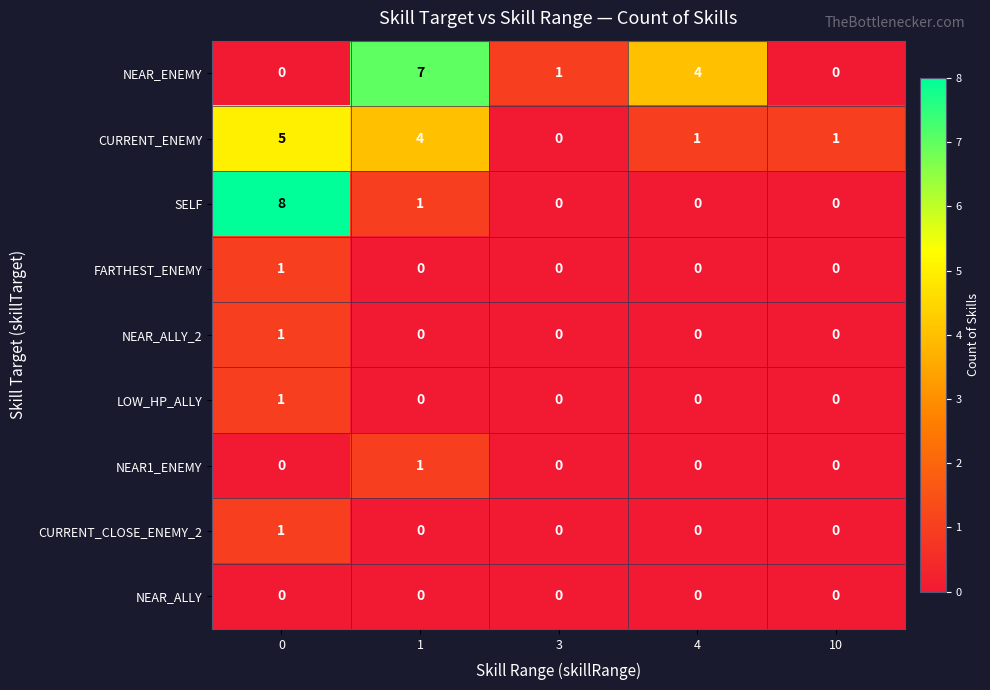

True or false: SELF has a value of 4 at 0.

False